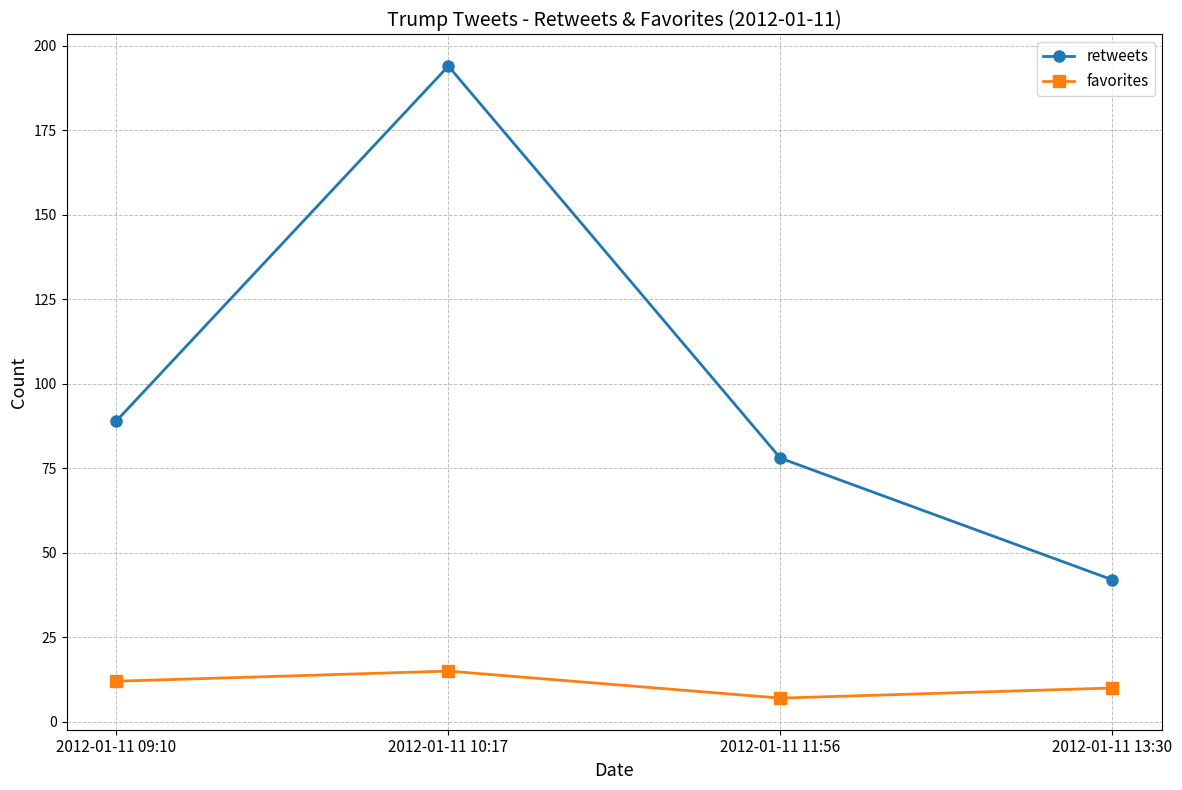

How many lines are shown in the chart?

2